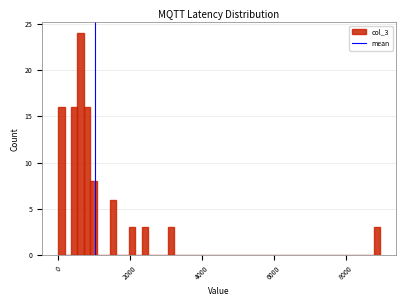

Read against the x-axis, roughly where is the centre of the tallest bar?

600